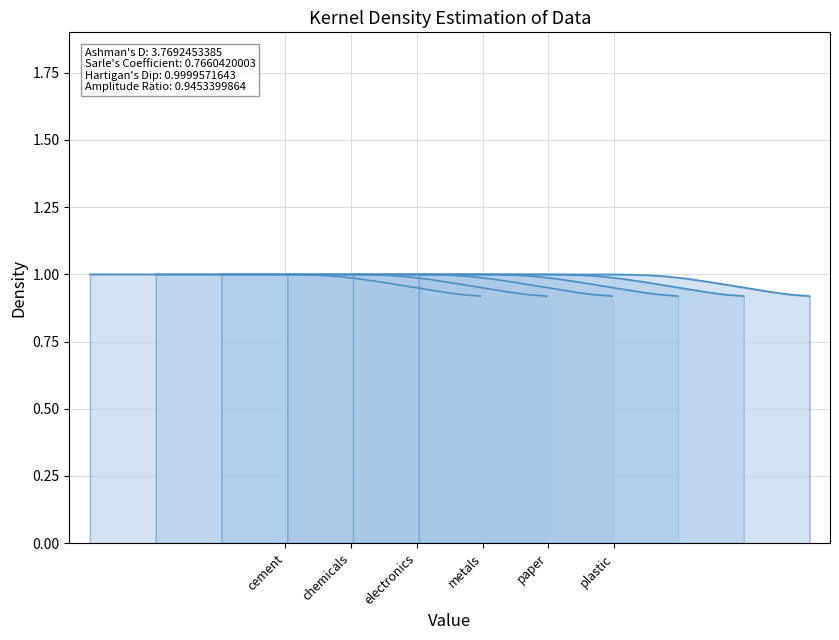

Reading left to right, what are all the values shown in this chart?

cement: 1.0	1.0	1.0	1.0	1.0	1.0	1.0	1.0	1.0	1.0	1.0	1.0	1.0	1.0	1.0	1.0	0.9	0.9	0.9	0.9
chemicals: 1.0	1.0	1.0	1.0	1.0	1.0	1.0	1.0	1.0	1.0	1.0	1.0	1.0	1.0	1.0	1.0	0.9	0.9	0.9	0.9
electronics: 1.0	1.0	1.0	1.0	1.0	1.0	1.0	1.0	1.0	1.0	1.0	1.0	1.0	1.0	1.0	1.0	0.9	0.9	0.9	0.9
metals: 1.0	1.0	1.0	1.0	1.0	1.0	1.0	1.0	1.0	1.0	1.0	1.0	1.0	1.0	1.0	1.0	0.9	0.9	0.9	0.9
paper: 1.0	1.0	1.0	1.0	1.0	1.0	1.0	1.0	1.0	1.0	1.0	1.0	1.0	1.0	1.0	1.0	0.9	0.9	0.9	0.9
plastic: 1.0	1.0	1.0	1.0	1.0	1.0	1.0	1.0	1.0	1.0	1.0	1.0	1.0	1.0	1.0	1.0	0.9	0.9	0.9	0.9